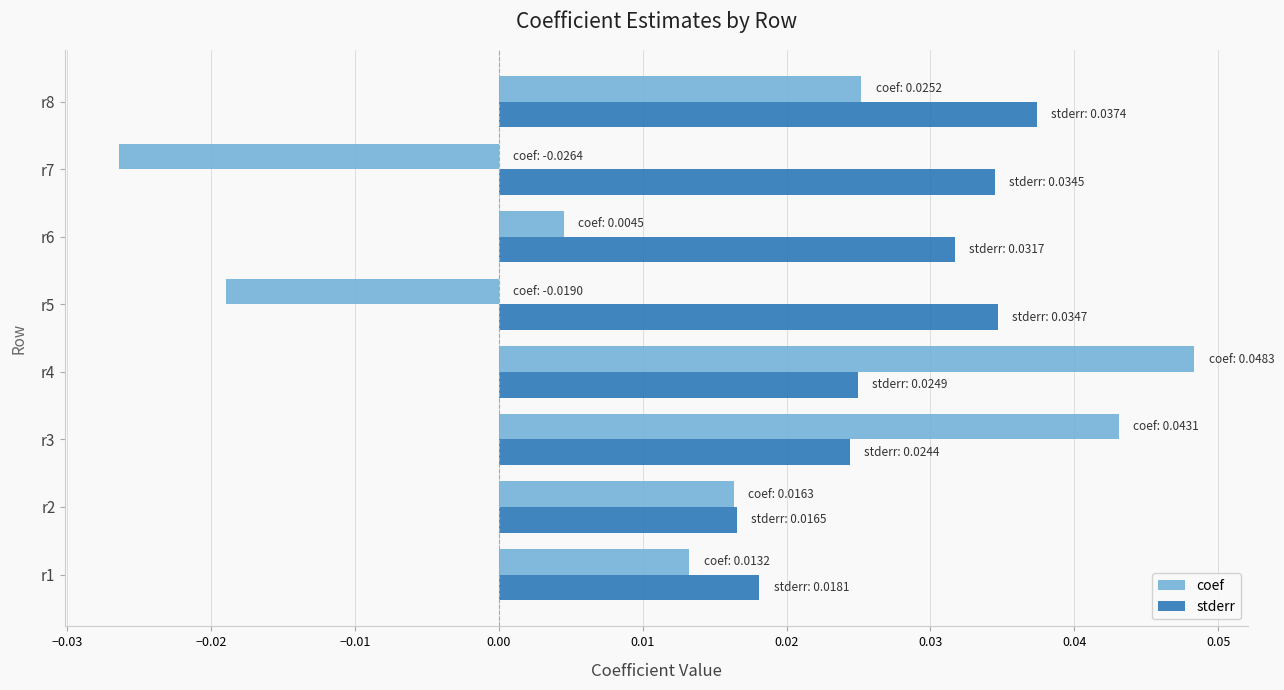

Rank the categories by coef value from lowest to highest.

r7, r5, r6, r1, r2, r8, r3, r4